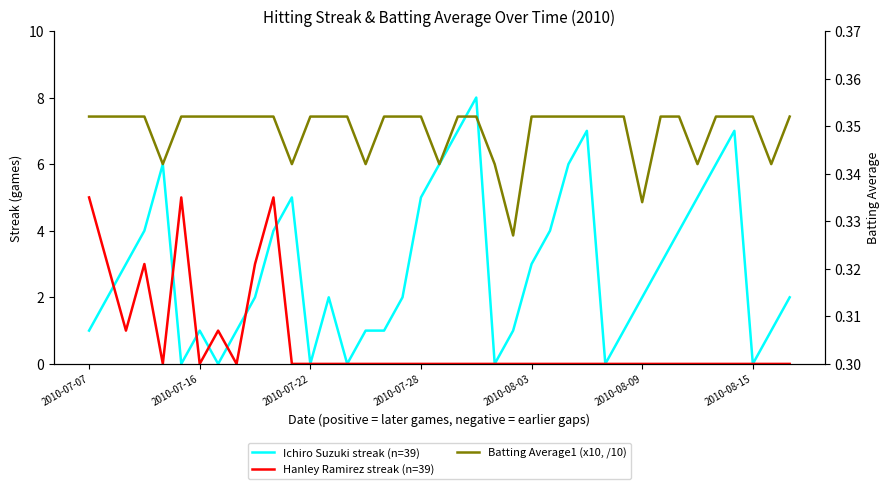

True or false: Ichiro Suzuki streak (n=39) has more than 1 points higher than both neighbors.

True